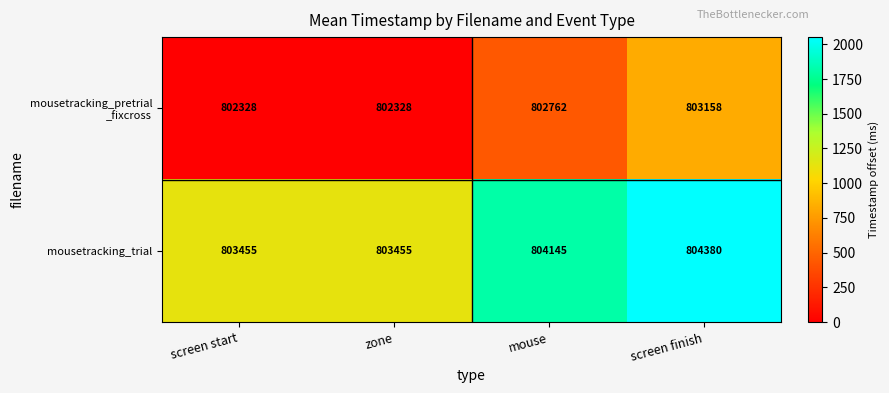

Which label corresponds to the largest value in the chart?

screen finish